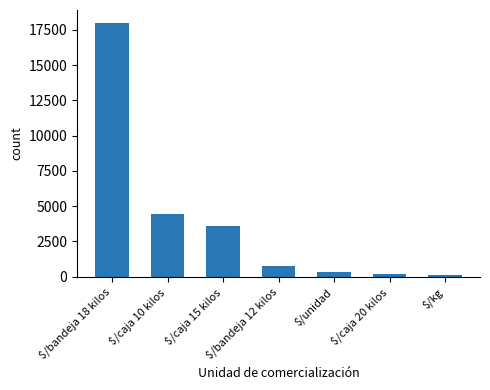

What is the label of the 2nd bar from the right?

$/caja 20 kilos